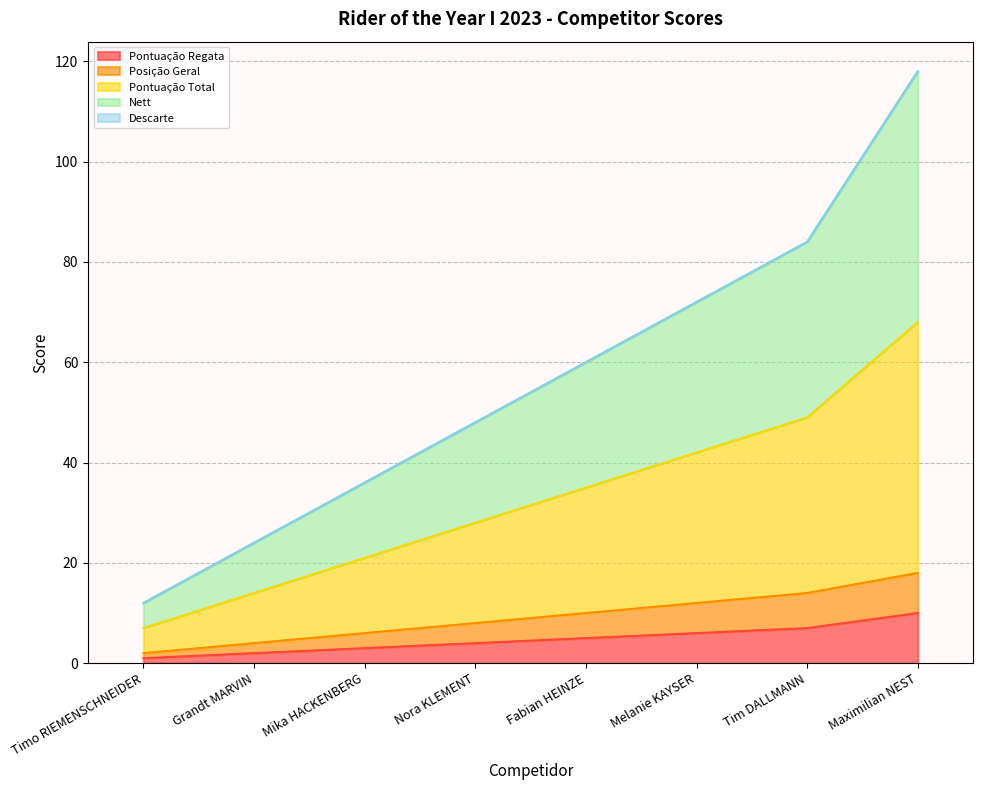

What is the value of the Nett point at the 2nd from the left?

24